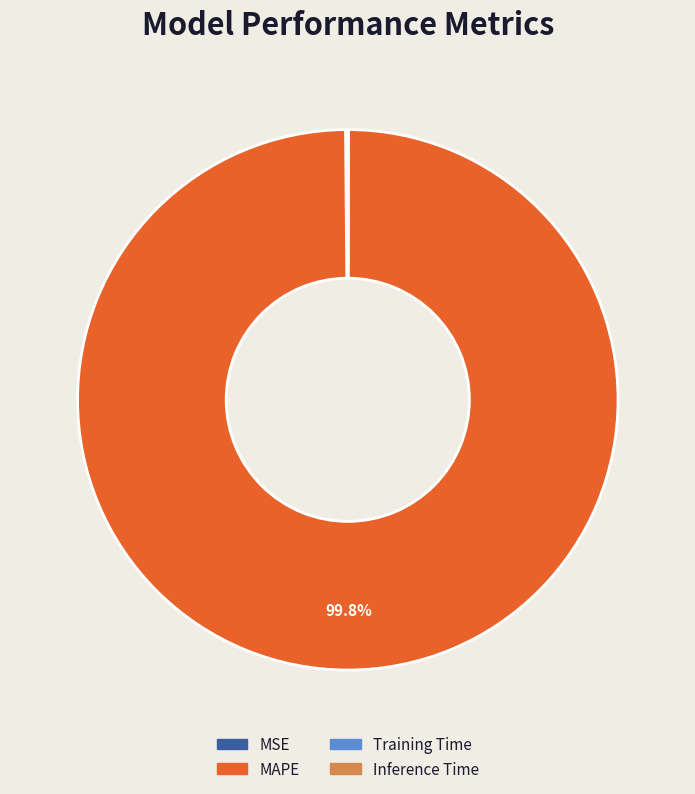

Which category has the biggest portion of the pie?

MAPE